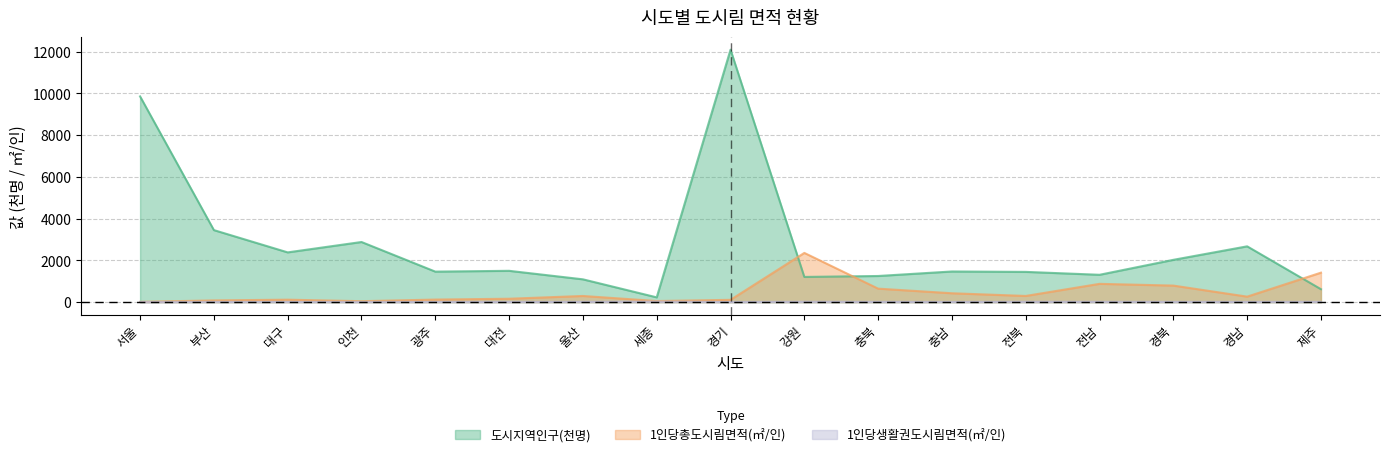

What is the difference between the maximum and minimum values in the 1인당생활권도시림면적(㎡/인) series?

19.8